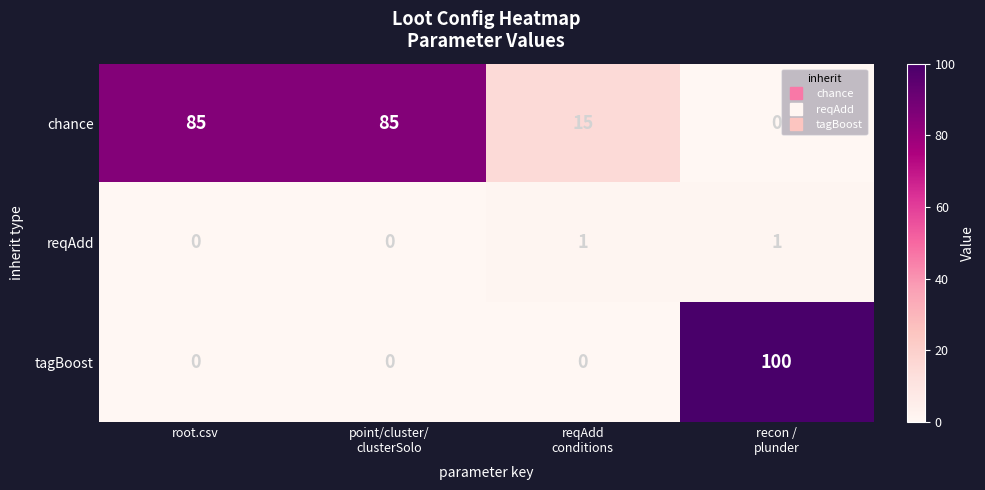

Rank the series at recon /
plunder from lowest to highest value.

chance, reqAdd, tagBoost